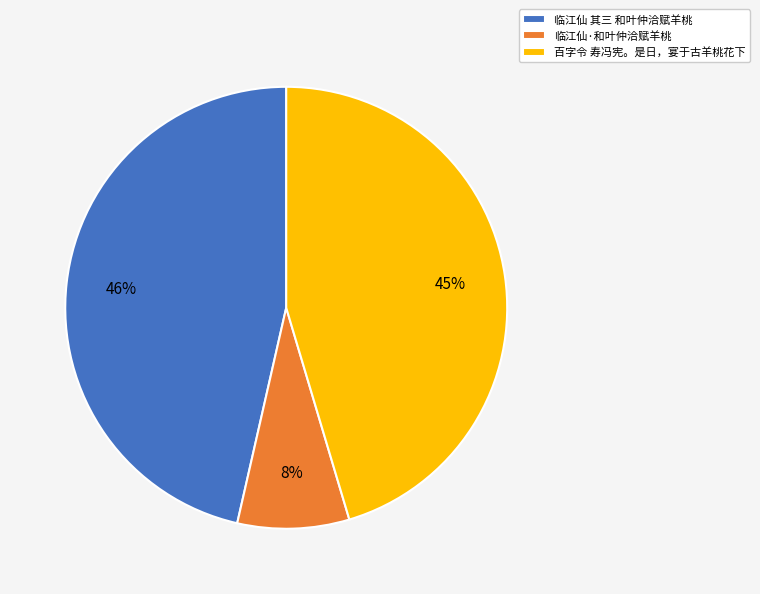

Rank the categories by value from lowest to highest.

临江仙·和叶仲洽赋羊桃, 百字令 寿冯宪。是日，宴于古羊桃花下, 临江仙 其三 和叶仲洽赋羊桃